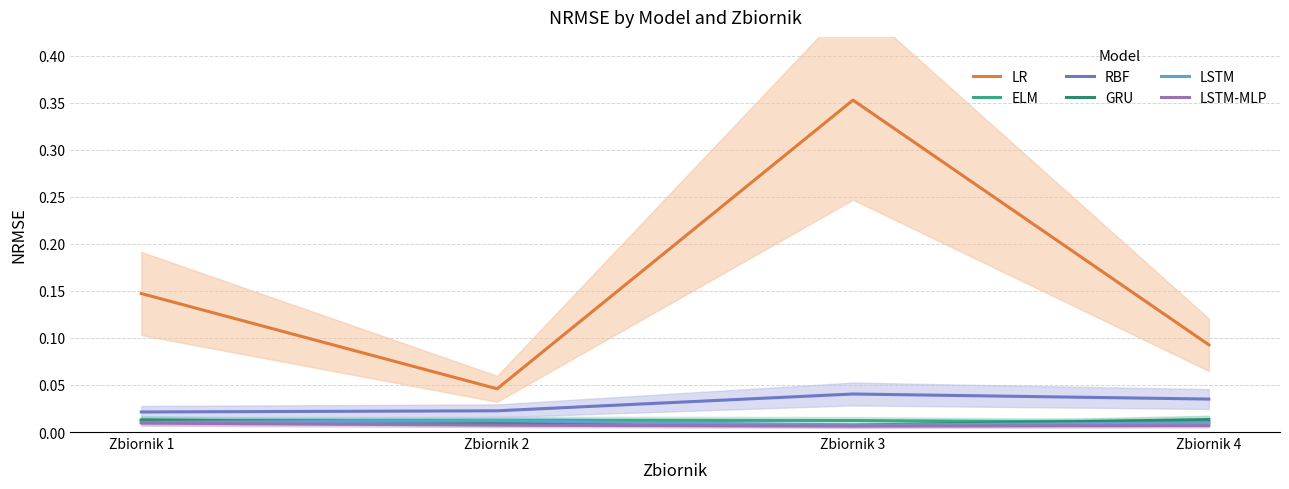

In GRU, how many points are lower than both neighbors (excluding endpoints)?

1